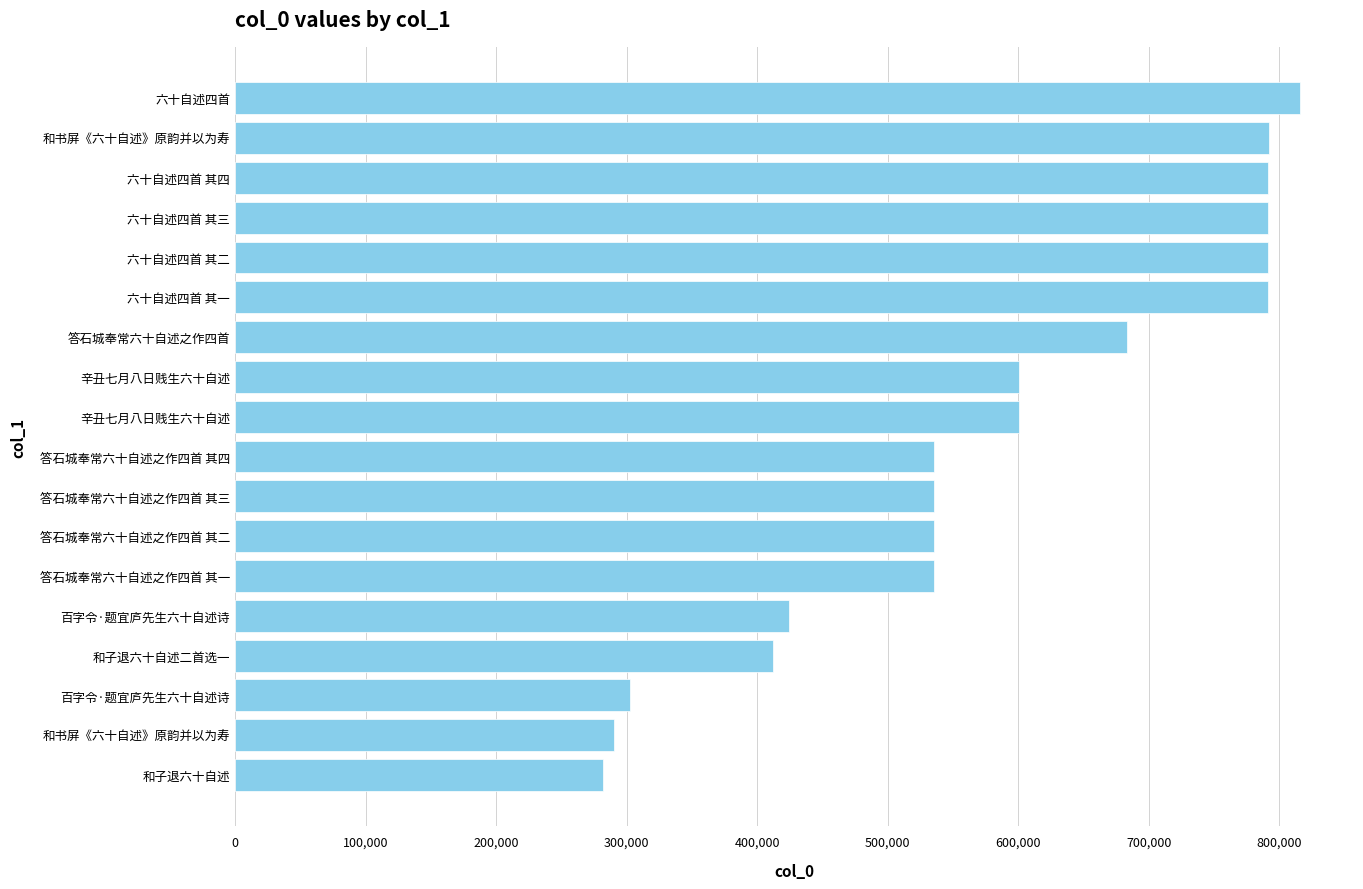

How many series are shown in this chart?

1